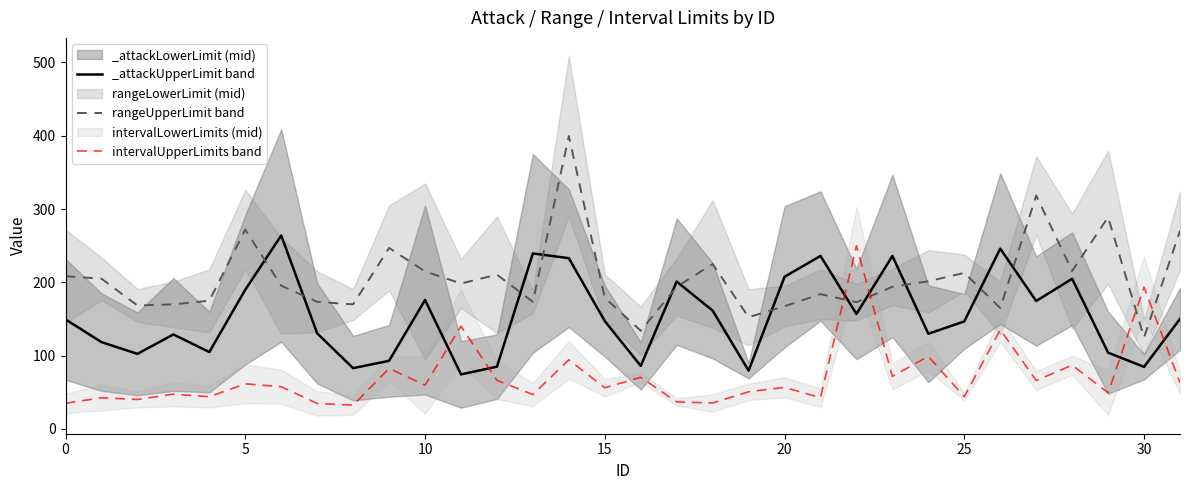

What is the value of the rangeLowerLimit point at the 14th from the left?

173.5